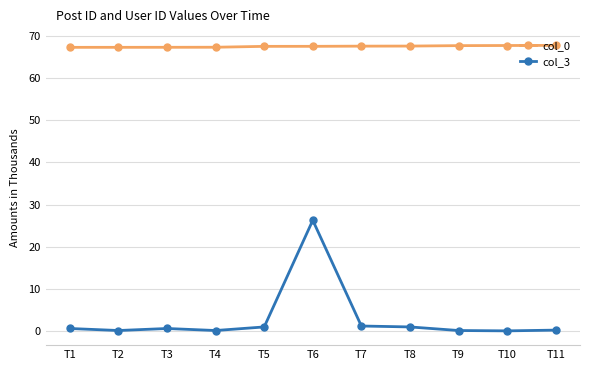

Read the col_3 value at T2.

0.1